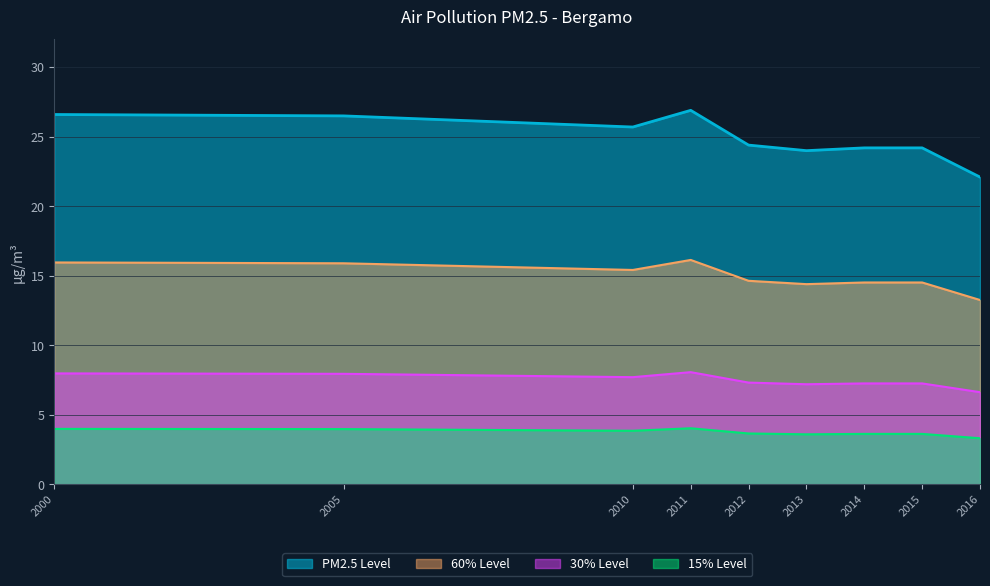

True or false: Normalized has a value of 14.6 at 2012.

True